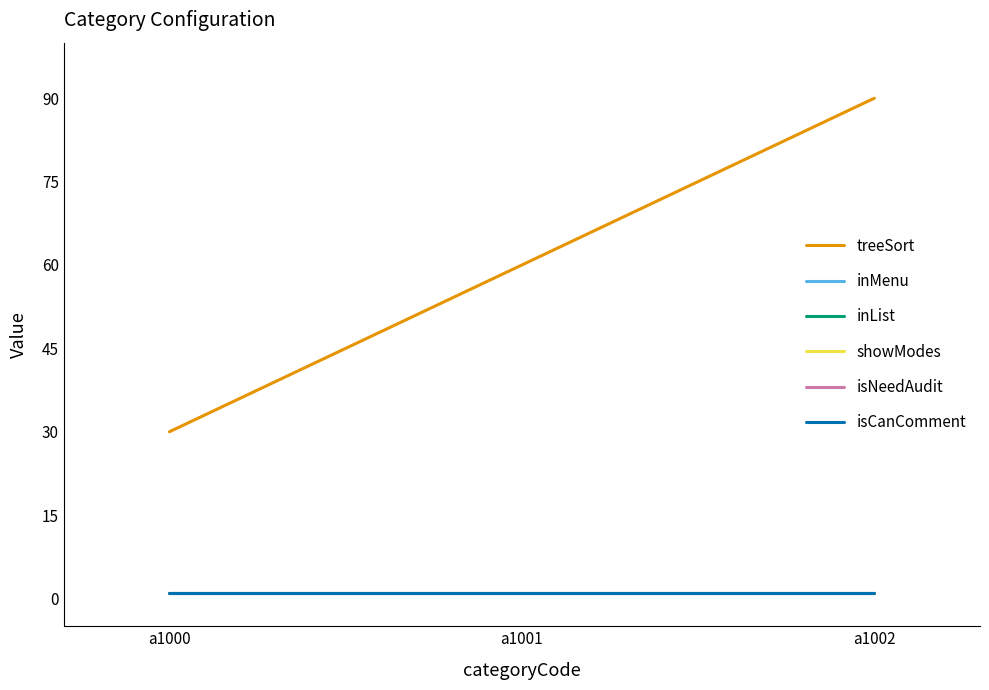

Does the chart have visible grid lines?

No